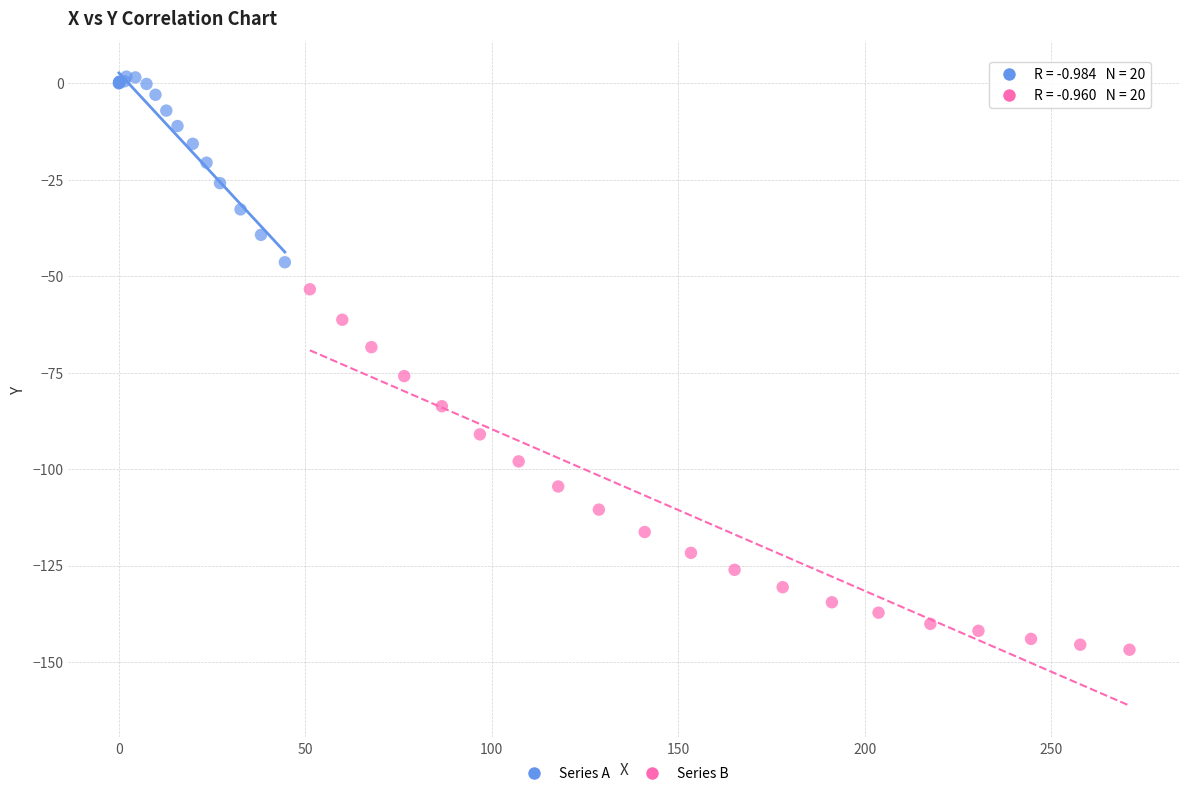

Which series reaches the maximum Y coordinate?

Series A